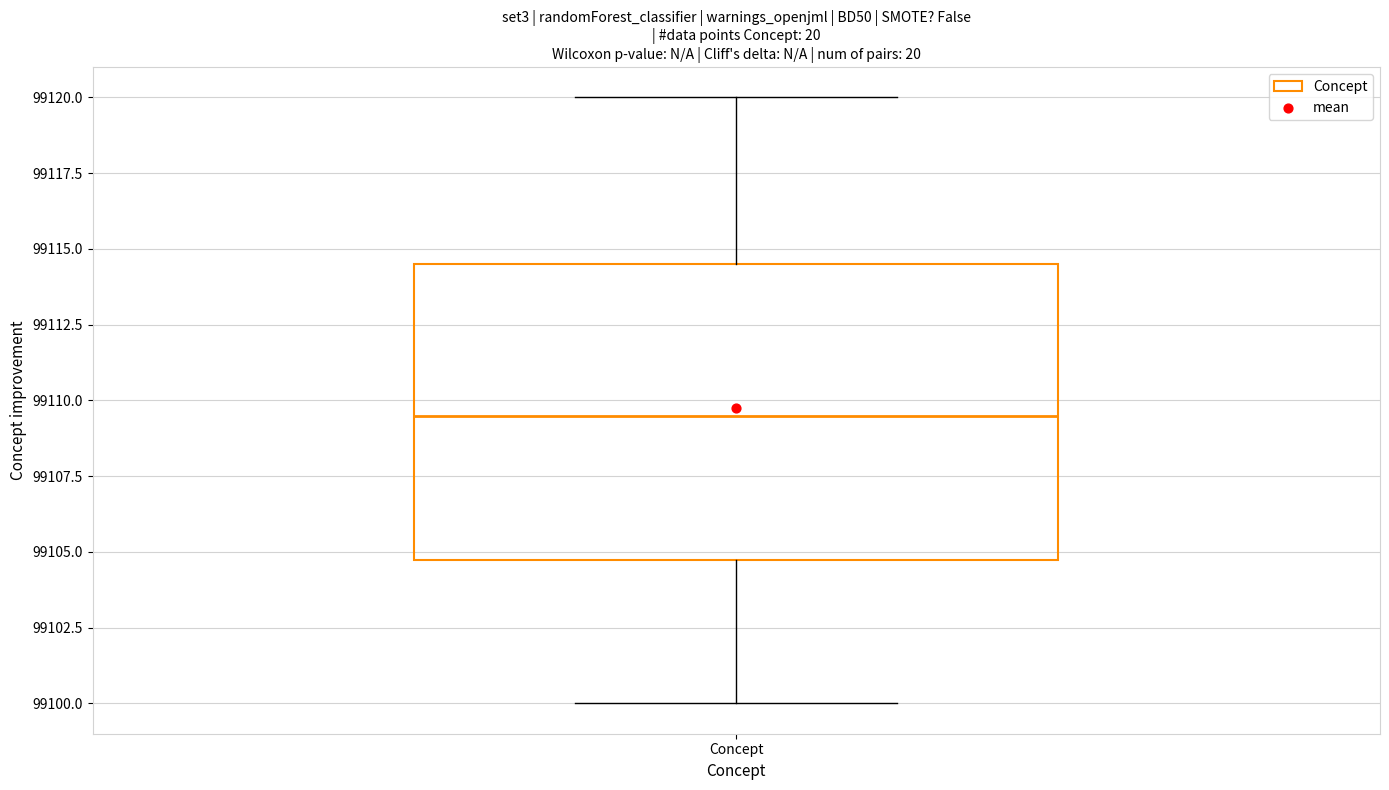

Where is the lower edge of the box for Concept on the y-axis? The values are not printed on the chart, so give them approximately, as read against the axis.

99105.0